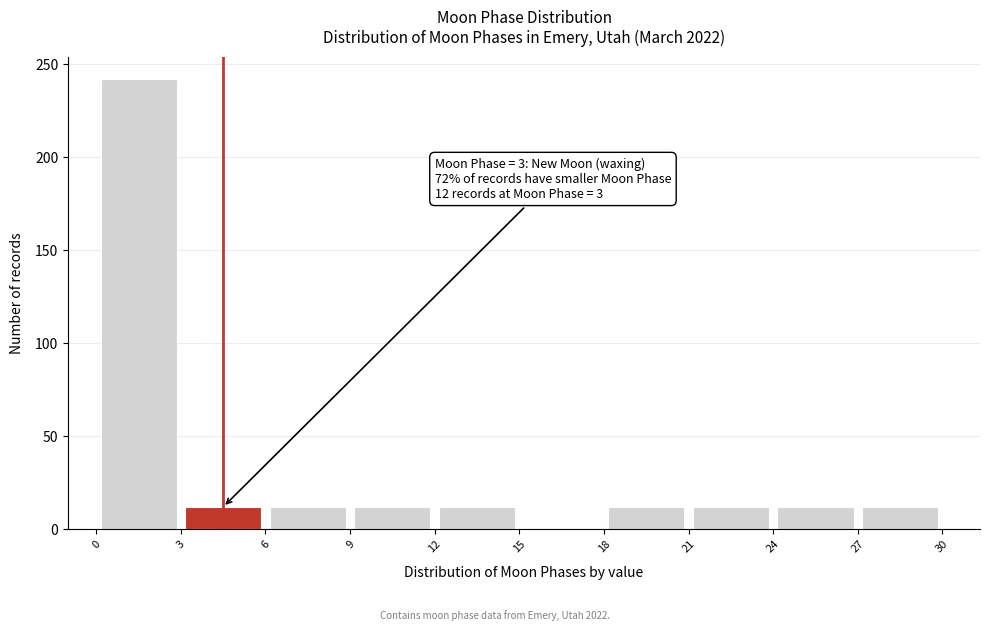

Over which range of the x-axis is the bar tallest?

0 to 3